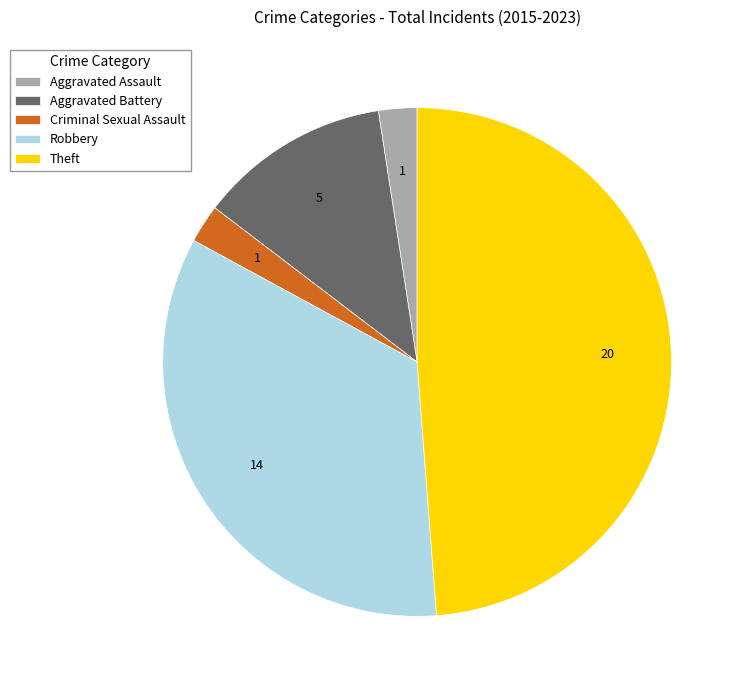

Which slice is the largest?

Theft